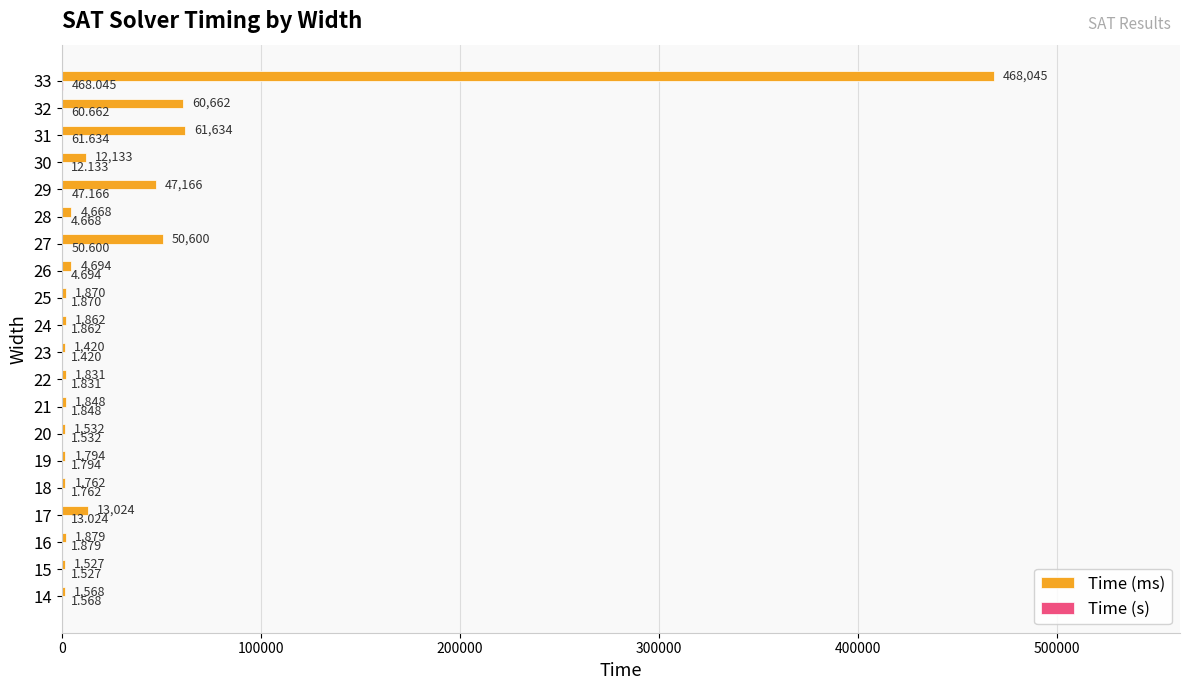

Which series changed the most between 14 and 15?

Time (ms)